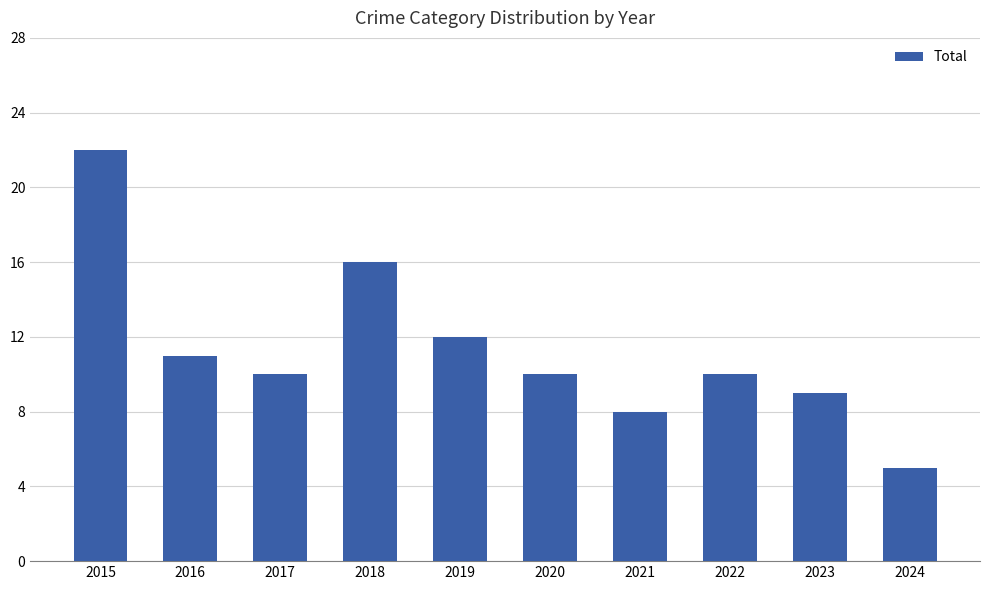

What is the maximum value shown in the chart?

22